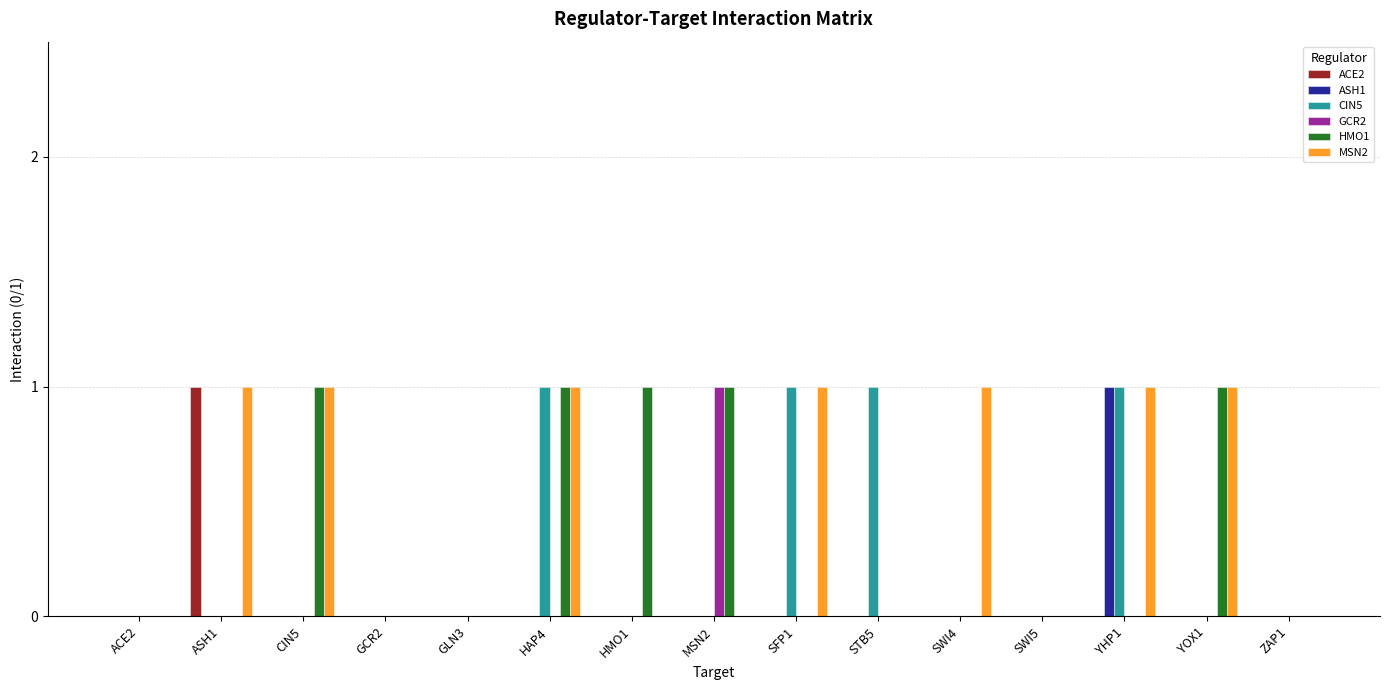

Are the bars horizontal?

No